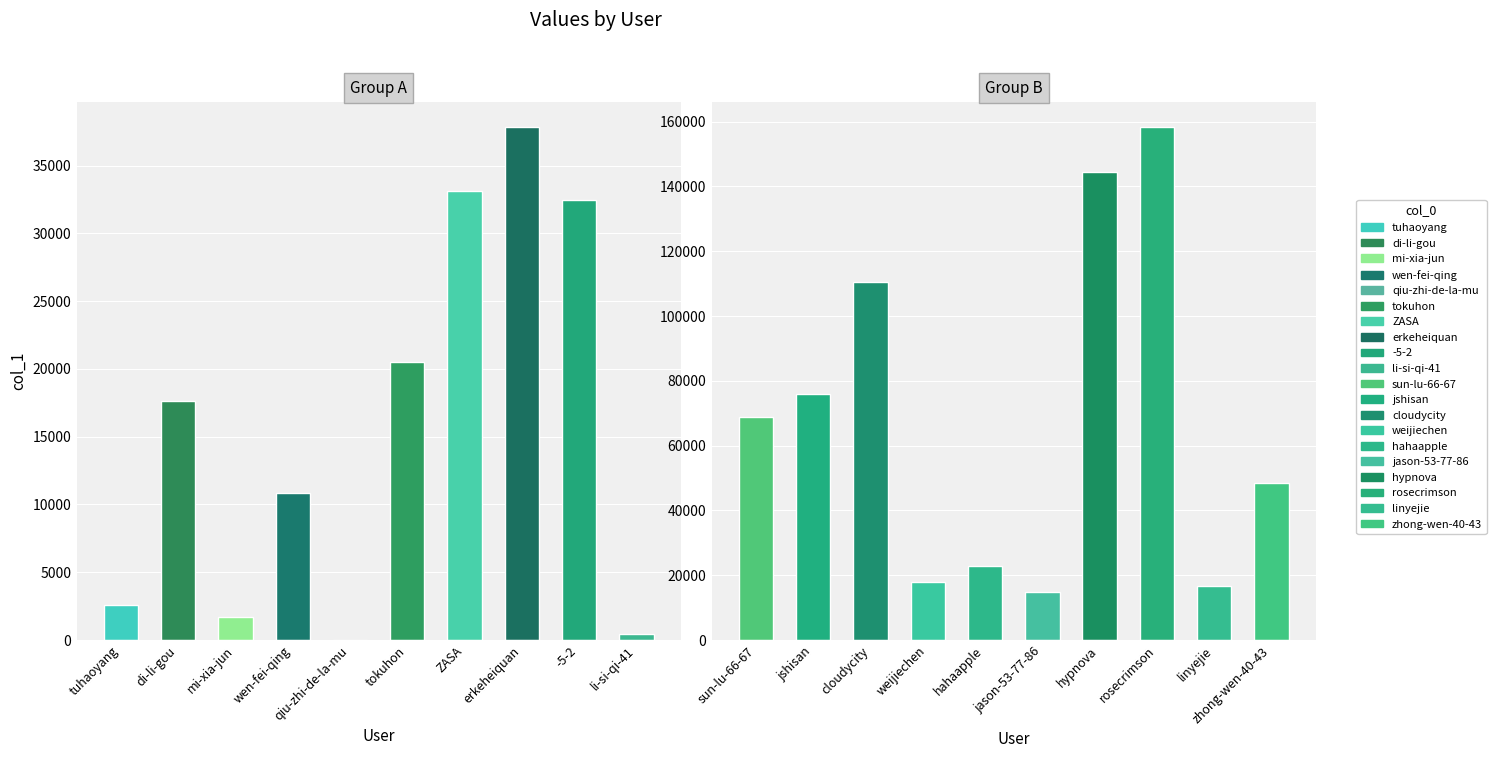

Which has a higher value, tuhaoyang or rosecrimson?

rosecrimson